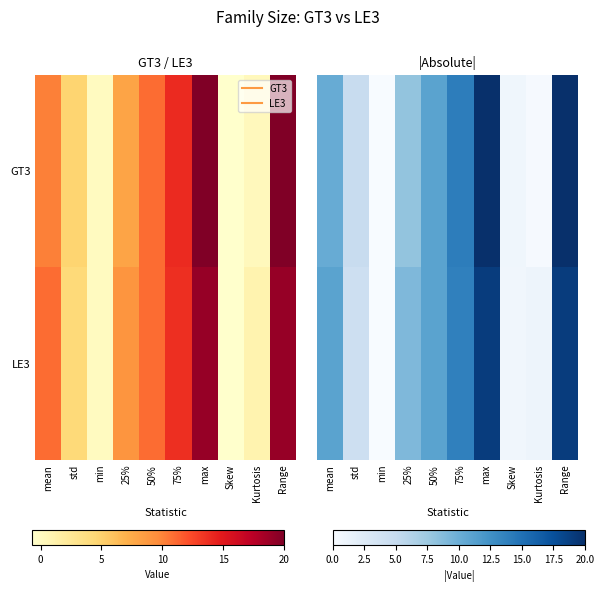

Is the value of LE3 at Kurtosis greater than the value of GT3 at 50%?

No